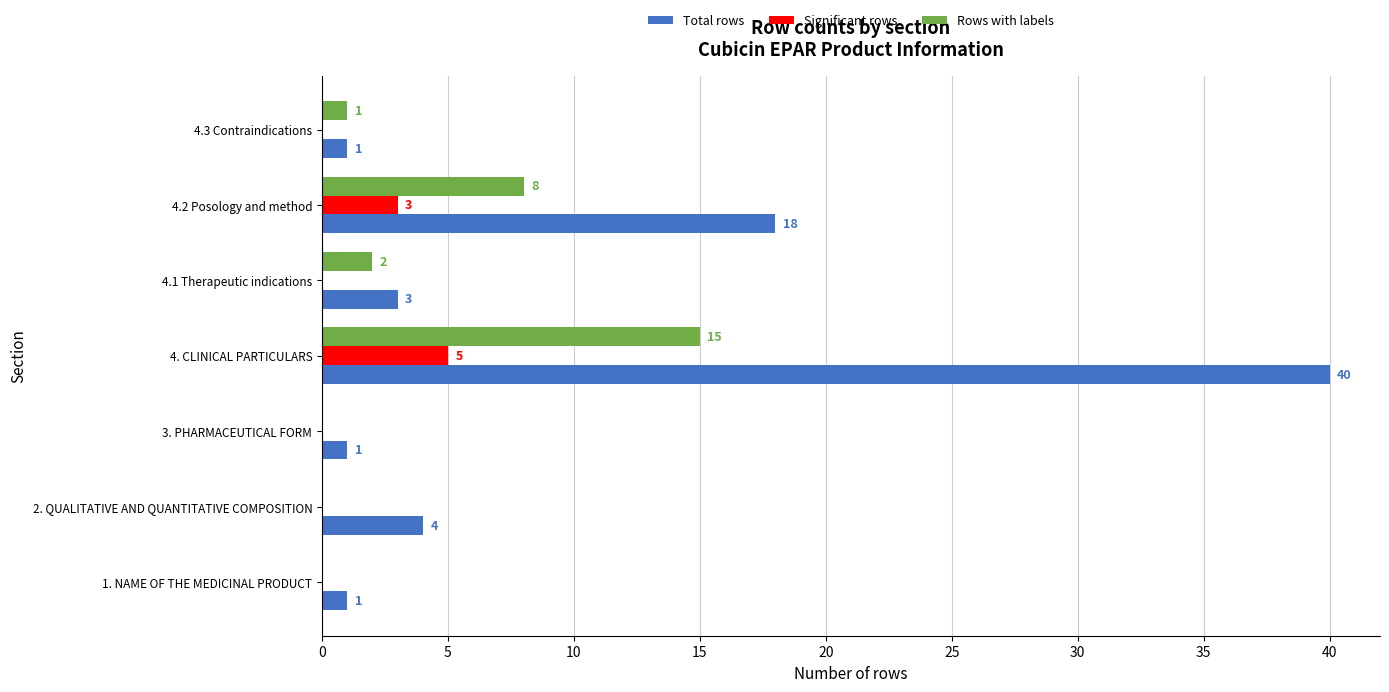

The Total rows series shows 5 at 4.1 Therapeutic indications. True or false?

False